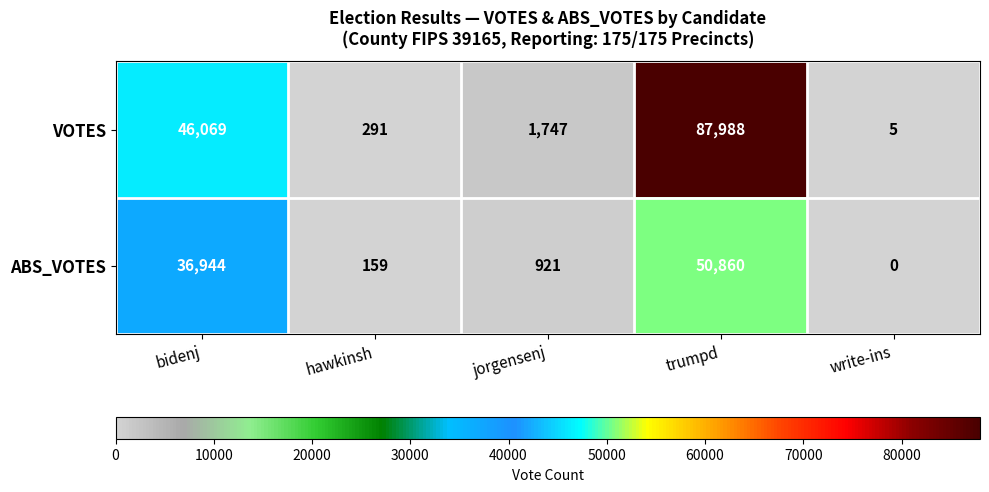

What is the spread (max minus min) of values at bidenj?

9125